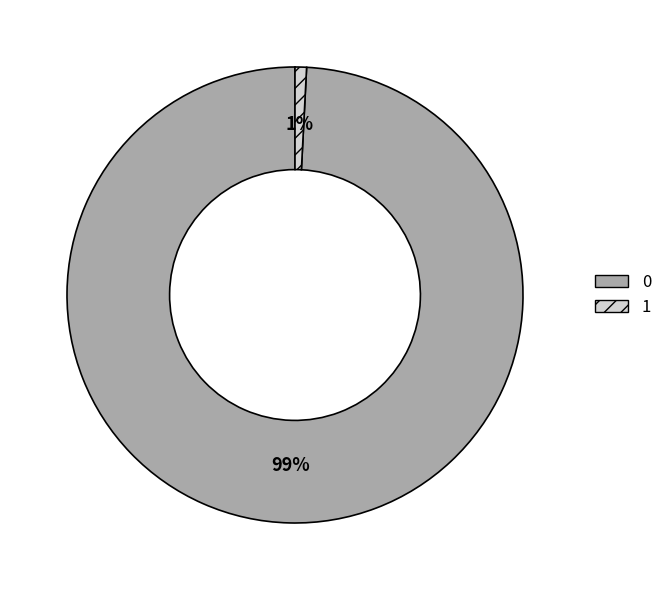

To the nearest percent, what is the average slice percentage?

50%